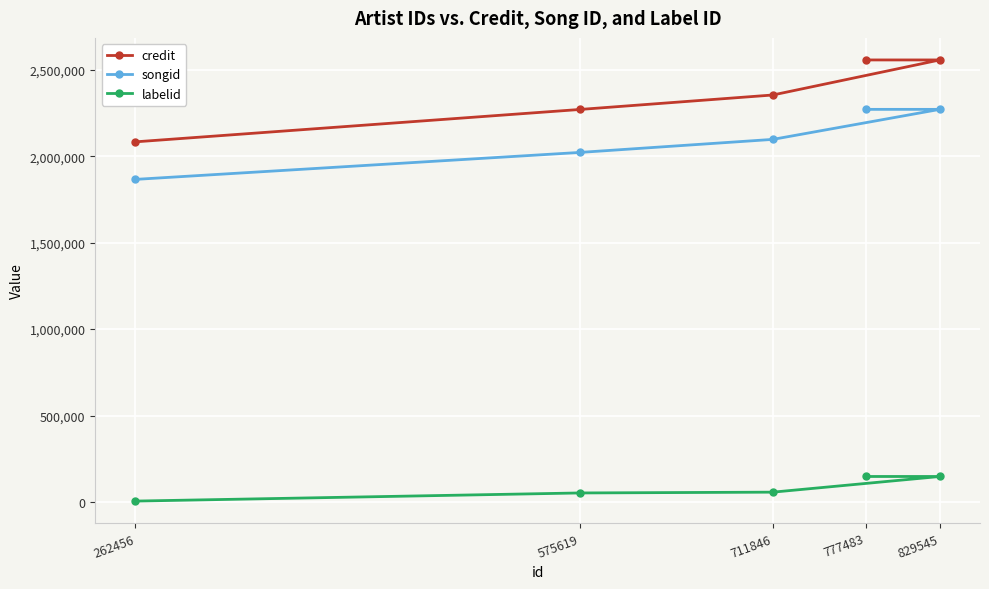

True or false: labelid and songid cross at least once.

False